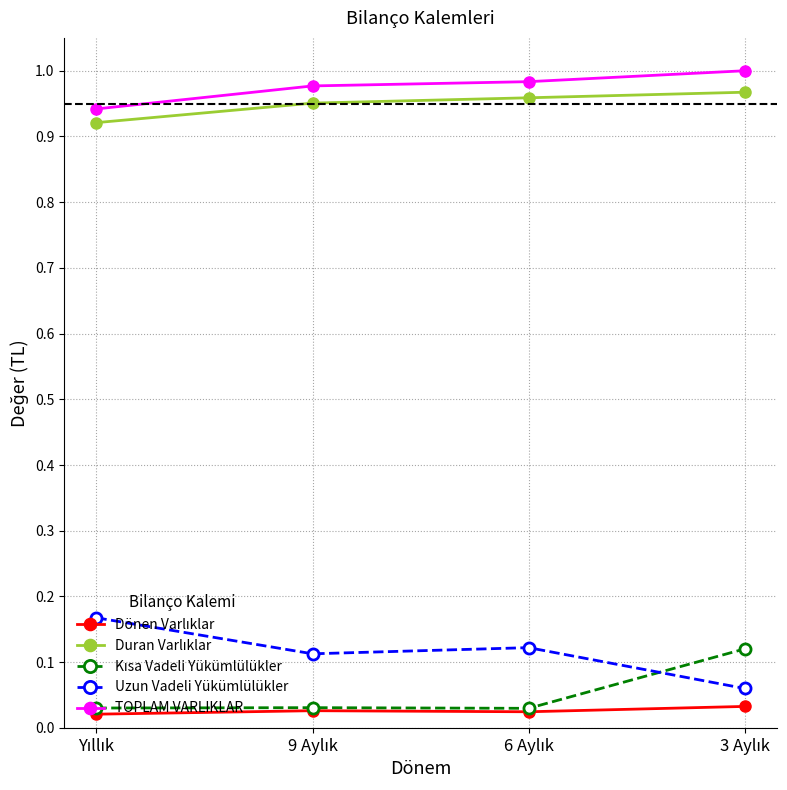

True or false: Uzun Vadeli Yükümlülükler has more than 2 points higher than both neighbors.

False